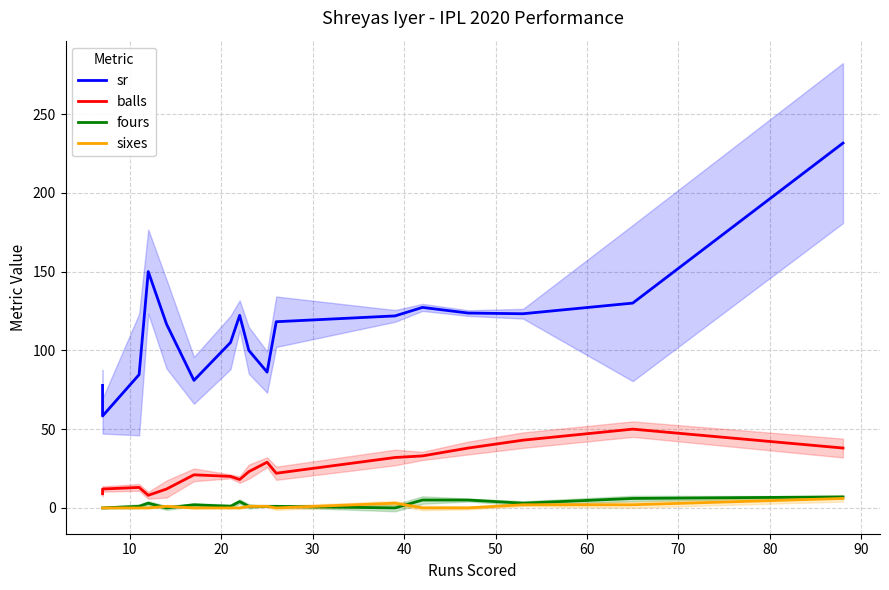

True or false: balls and sixes cross at least once.

False